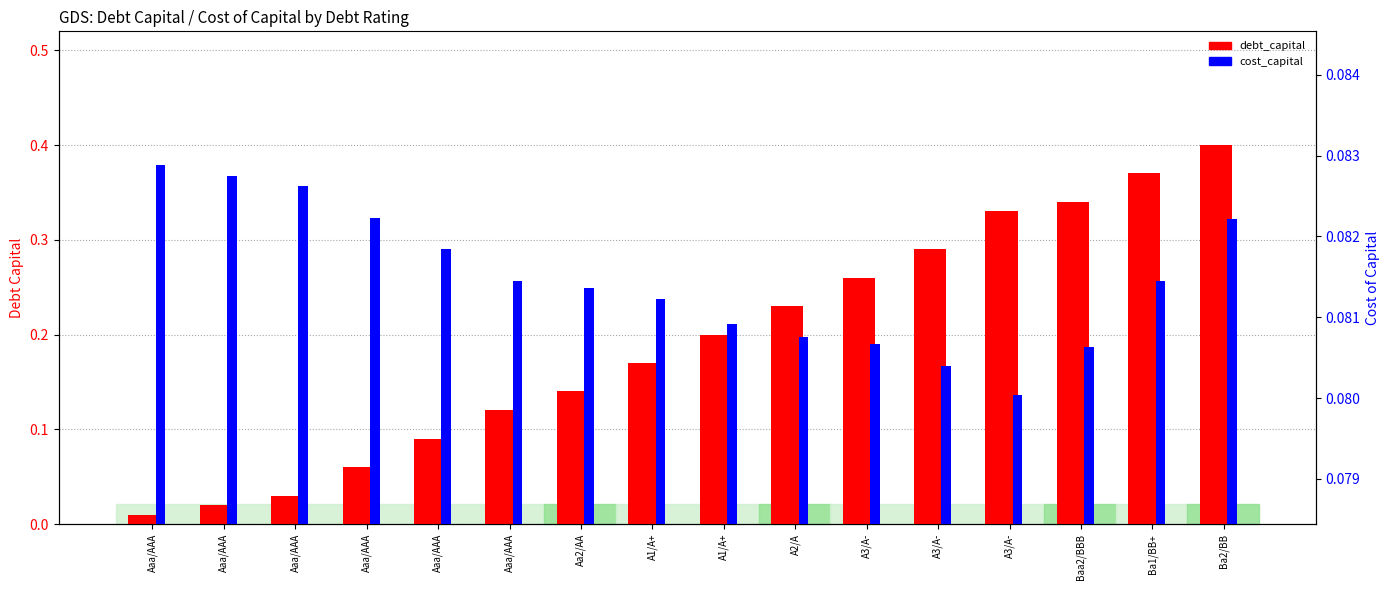

Reading left to right, transcribe all the data shown in this chart.

debt_capital: Aaa/AAA=0.0	Aaa/AAA=0.0	Aaa/AAA=0.0	Aaa/AAA=0.1	Aaa/AAA=0.1	Aaa/AAA=0.1	Aa2/AA=0.1	A1/A+=0.2	A1/A+=0.2	A2/A=0.2	A3/A-=0.3	A3/A-=0.3	A3/A-=0.3	Baa2/BBB=0.3	Ba1/BB+=0.4	Ba2/BB=0.4
cost_capital: Aaa/AAA=0.1	Aaa/AAA=0.1	Aaa/AAA=0.1	Aaa/AAA=0.1	Aaa/AAA=0.1	Aaa/AAA=0.1	Aa2/AA=0.1	A1/A+=0.1	A1/A+=0.1	A2/A=0.1	A3/A-=0.1	A3/A-=0.1	A3/A-=0.1	Baa2/BBB=0.1	Ba1/BB+=0.1	Ba2/BB=0.1